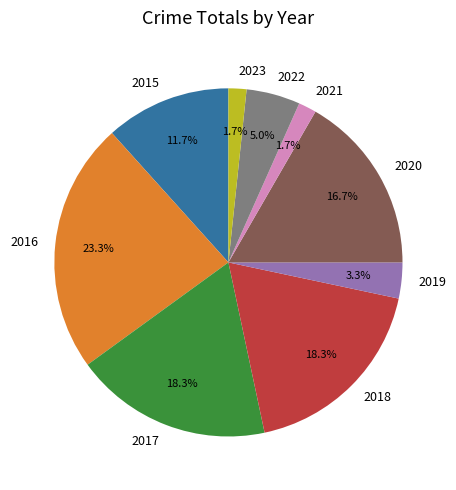

What percentage is NOT represented by 2015?

88.3%